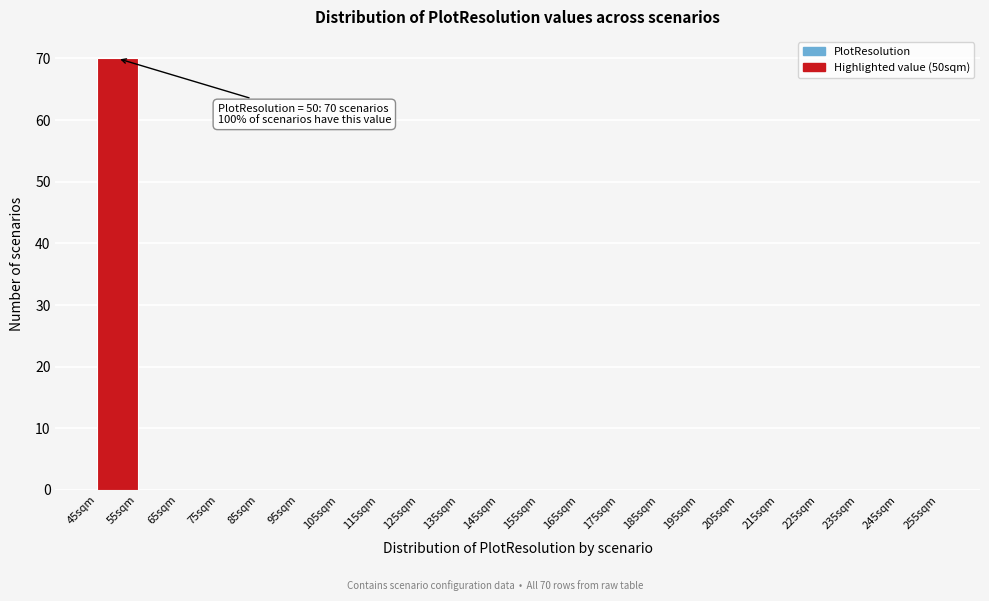

Which range on the x-axis has the tallest bar?

45 to 55